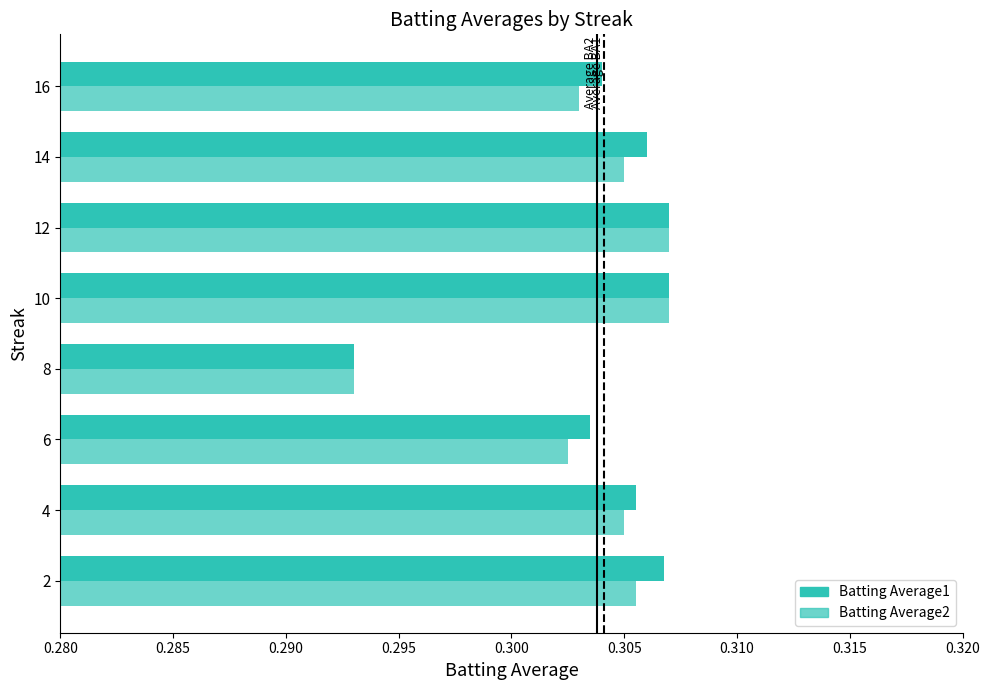

How many distinct data groups are displayed?

2